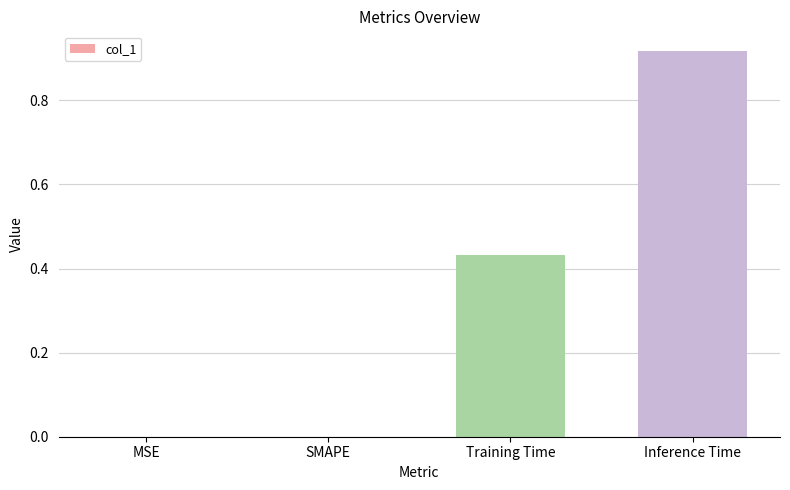

How many data points does each series have?

4